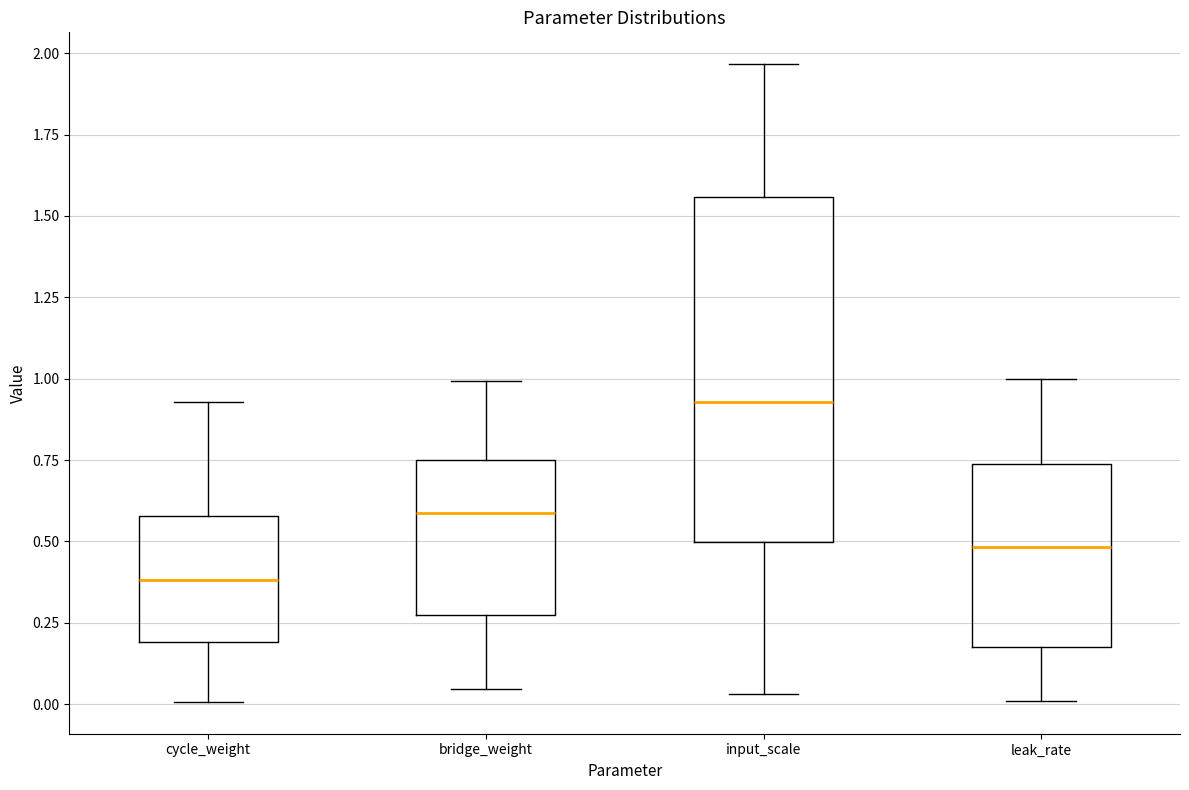

Reading left to right, read every box against the y-axis: the position of its median line, the range the box covers, and the ends of its whiskers. The values are not printed on the chart, so give them approximately, as read against the axis.

cycle_weight: median 0.40, box 0.20 to 0.60, whiskers 0.00 to 0.95
bridge_weight: median 0.60, box 0.25 to 0.75, whiskers 0.05 to 1.00
input_scale: median 0.95, box 0.50 to 1.55, whiskers 0.05 to 1.95
leak_rate: median 0.50, box 0.20 to 0.75, whiskers 0.00 to 1.00